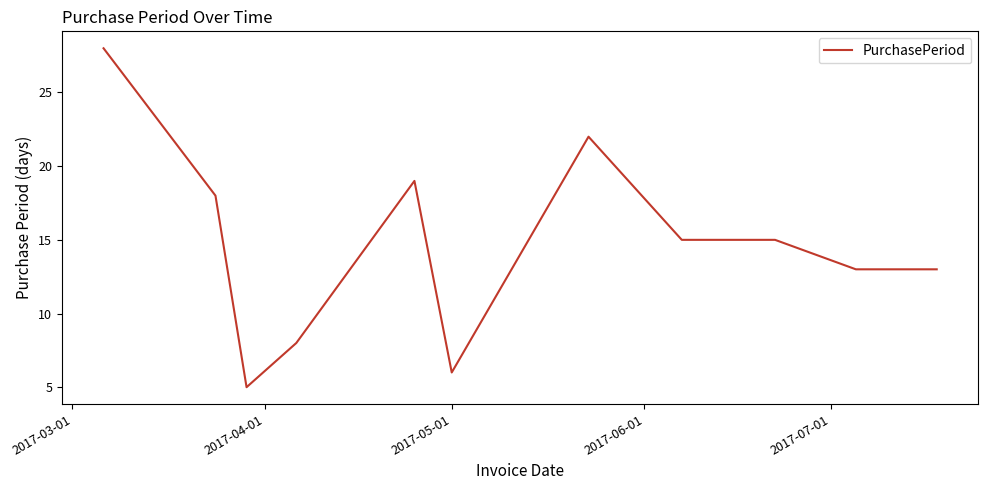

What is the difference between the maximum and minimum values?

23